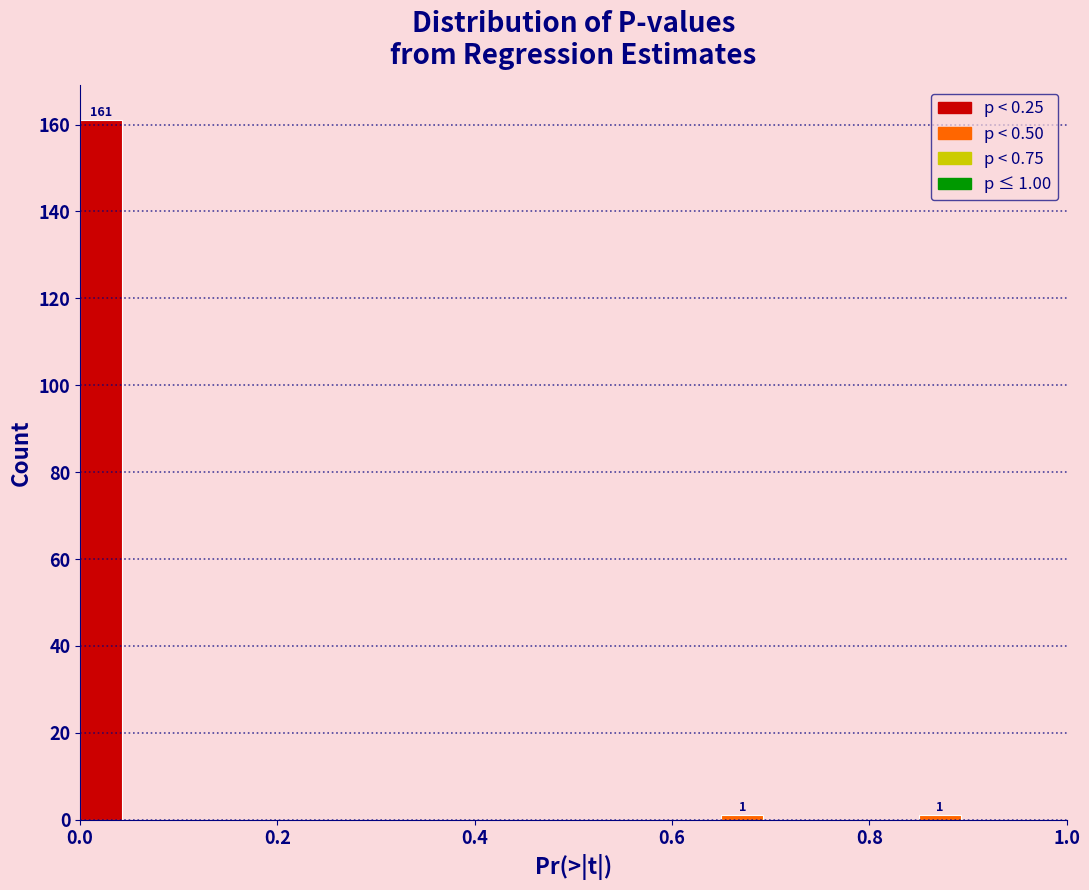

Read against the x-axis, roughly where is the centre of the tallest bar?

0.02